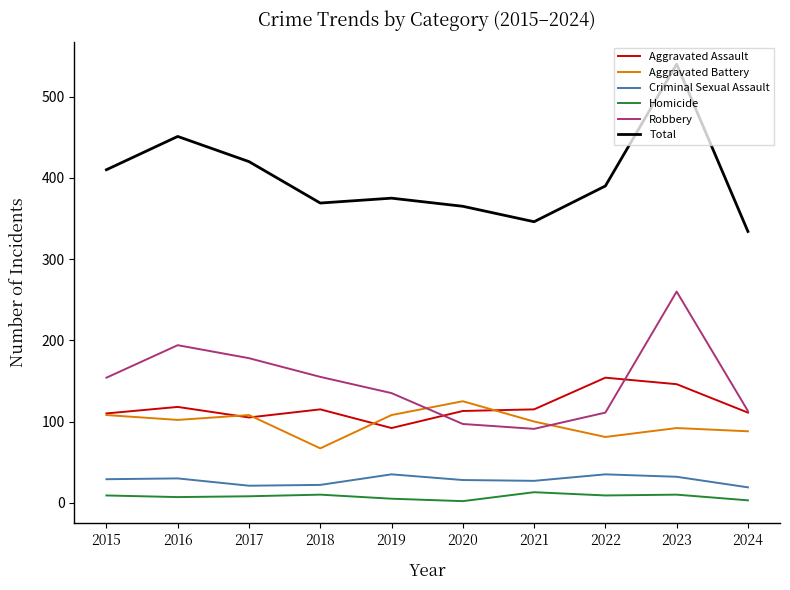

What is the difference between the second highest and minimum values in the Homicide series?

8